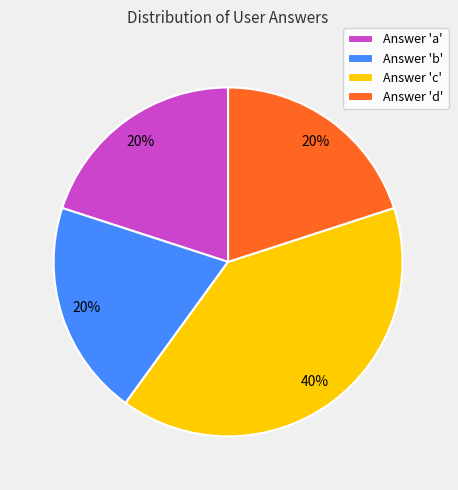

To the nearest percent, what is the difference between the largest and smallest slice percentages?

20%